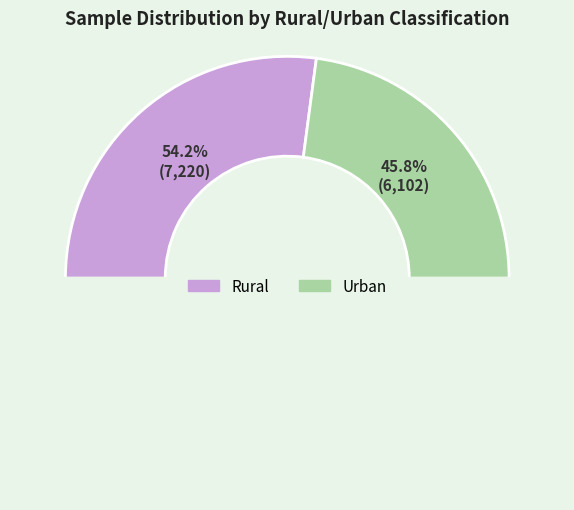

Is there a majority slice in this chart?

Yes